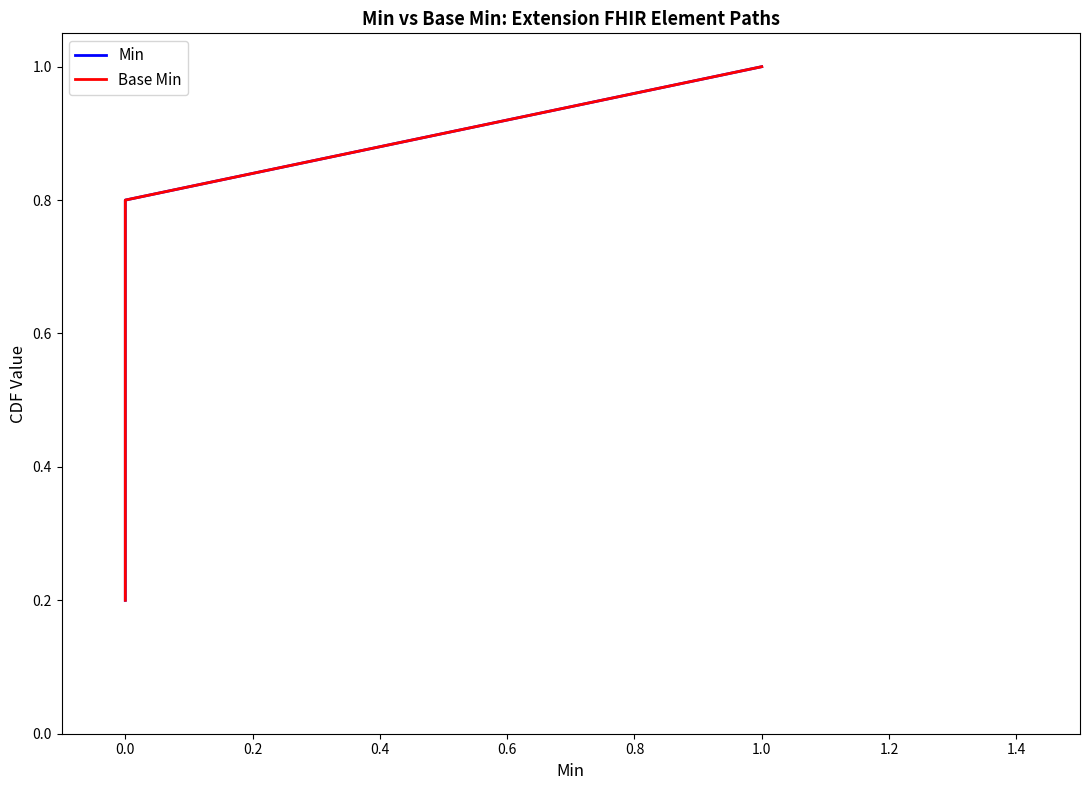

True or false: Base Min and Min cross at least once.

False